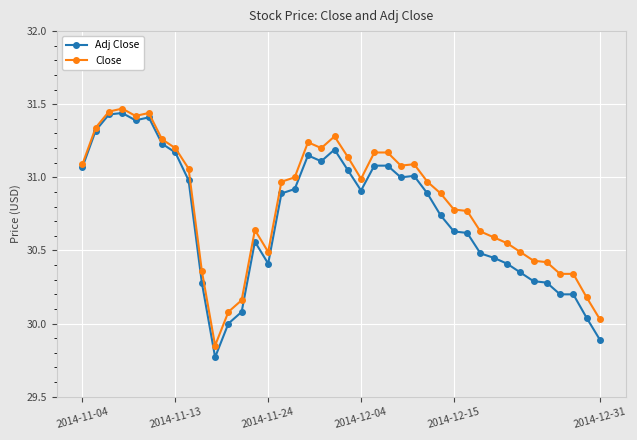

Which series has the widest spread of values?

Adj Close